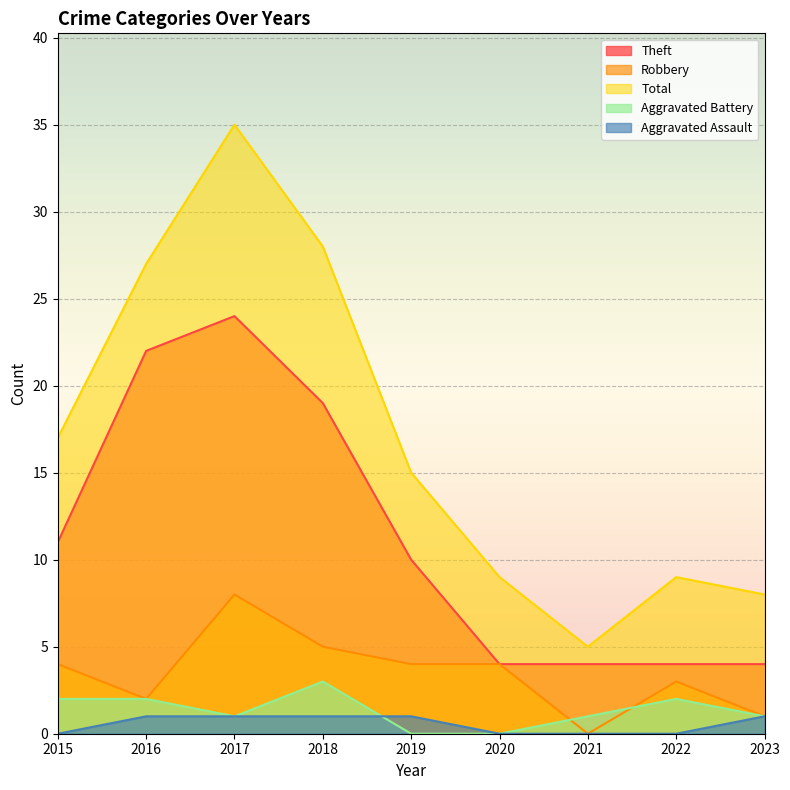

How many interior local valleys does the Aggravated Battery series have?

1